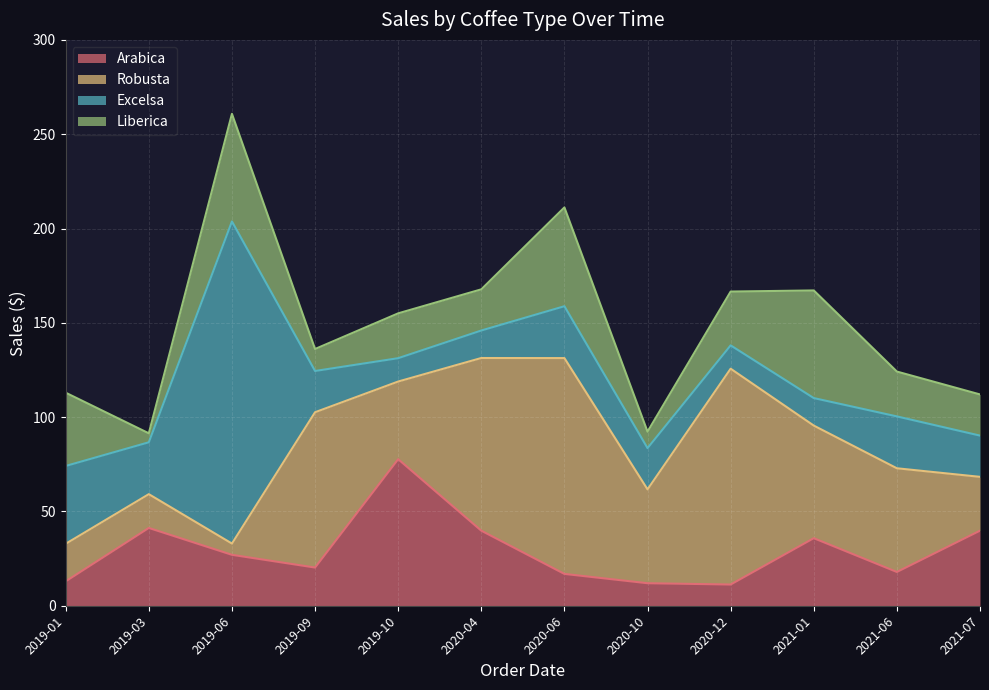

What is the greatest value displayed?

170.8